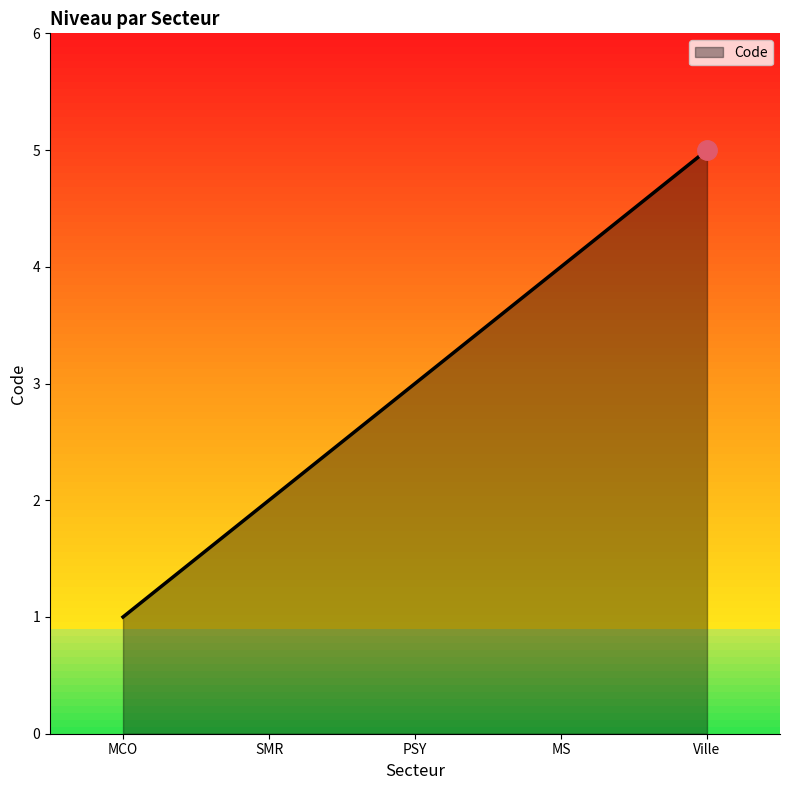

What is the difference between the values at MS and MCO?

3